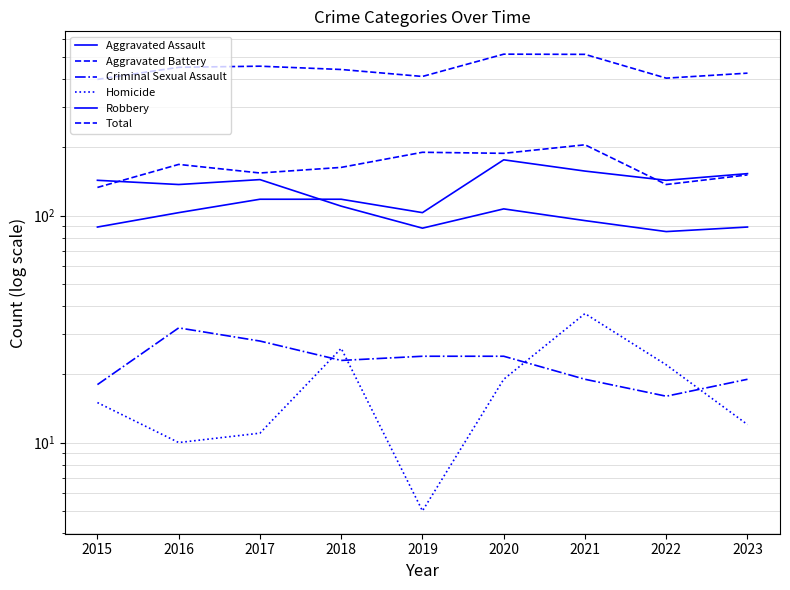

True or false: Robbery and Total intersect in this chart.

False